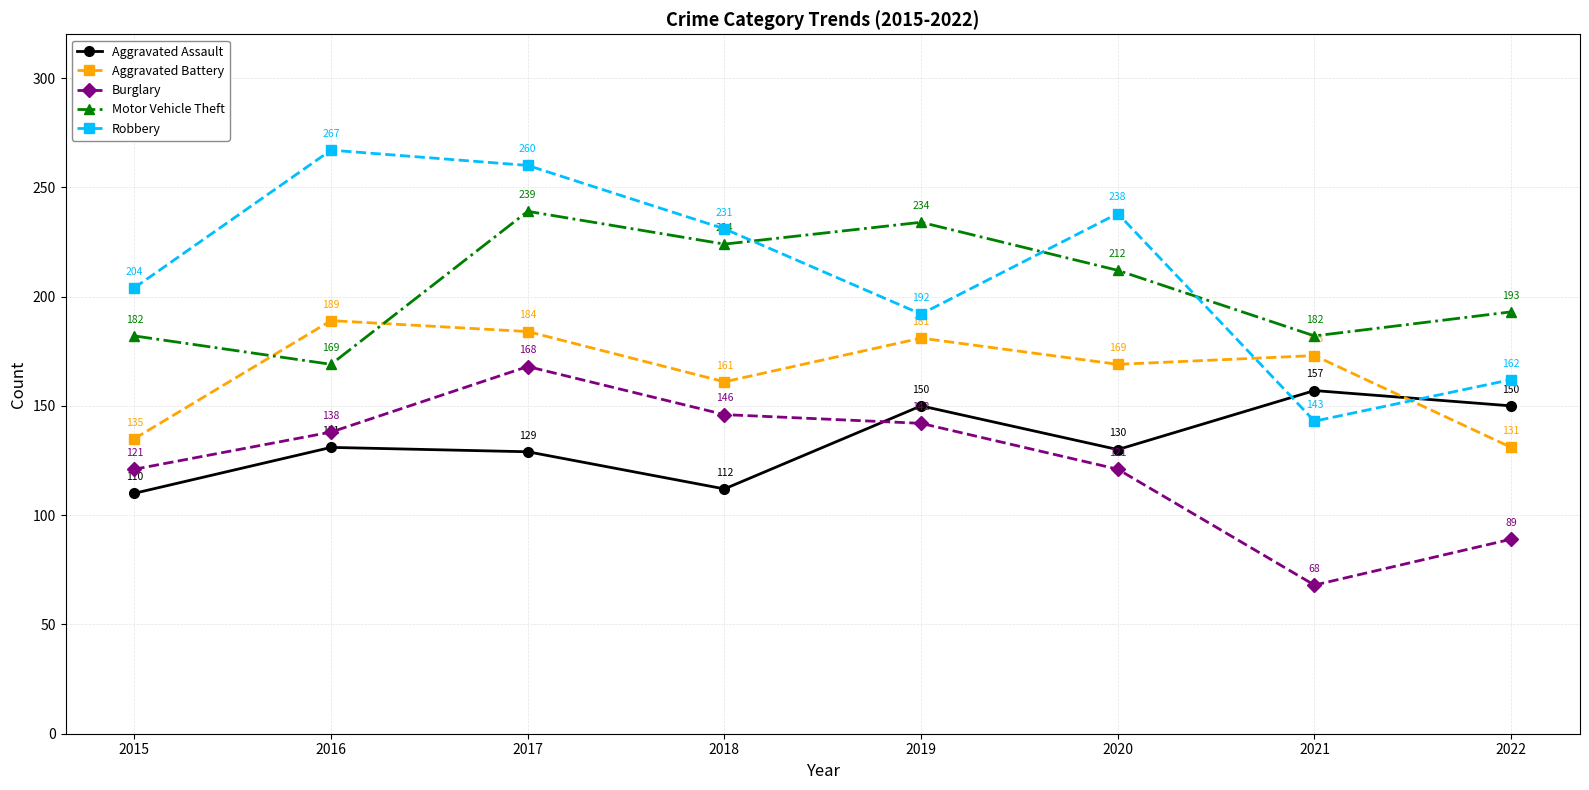

Reading left to right, list all the values displayed in this chart.

Aggravated Assault: 110	131	129	112	150	130	157	150
Aggravated Battery: 135	189	184	161	181	169	173	131
Burglary: 121	138	168	146	142	121	68	89
Motor Vehicle Theft: 182	169	239	224	234	212	182	193
Robbery: 204	267	260	231	192	238	143	162